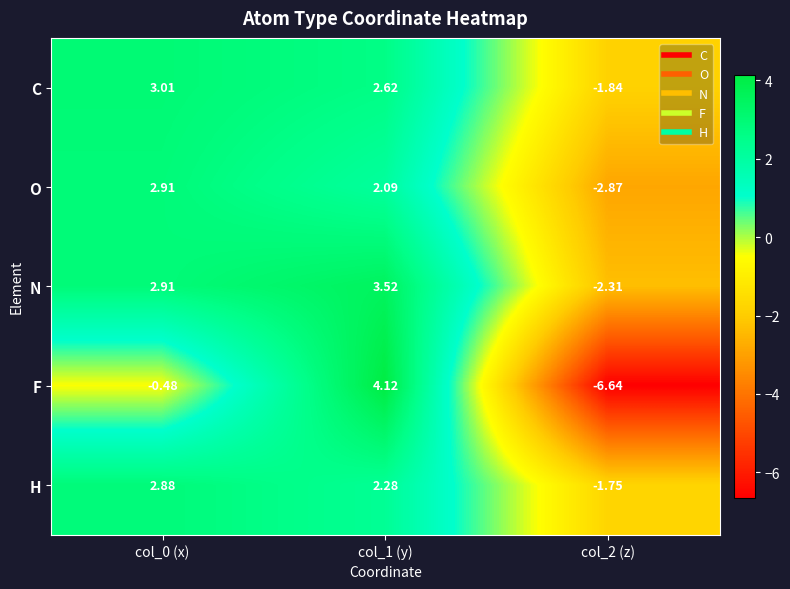

Which series changed the most between col_0 (x) and col_1 (y)?

F